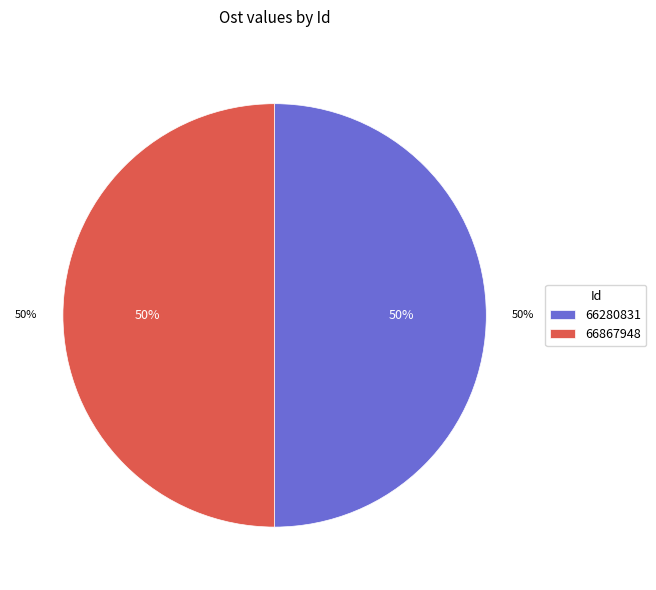

Is it true that 66280831 is 50% of the pie?

True